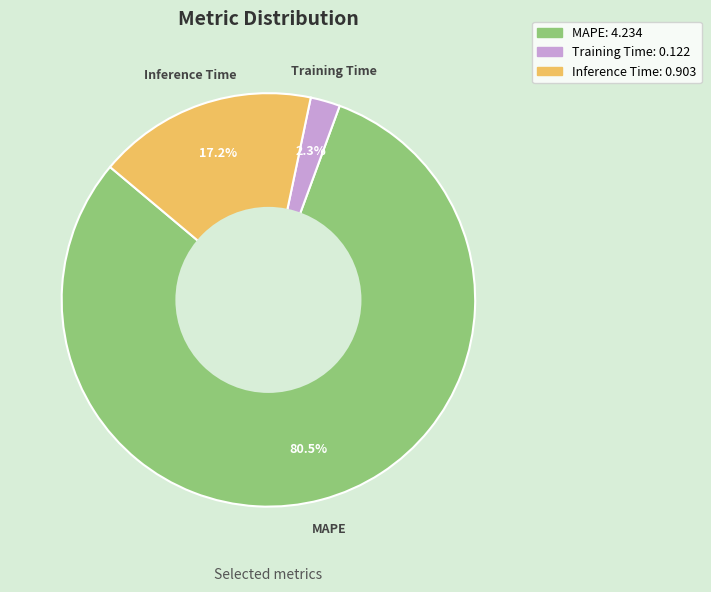

Which slice is the largest?

MAPE